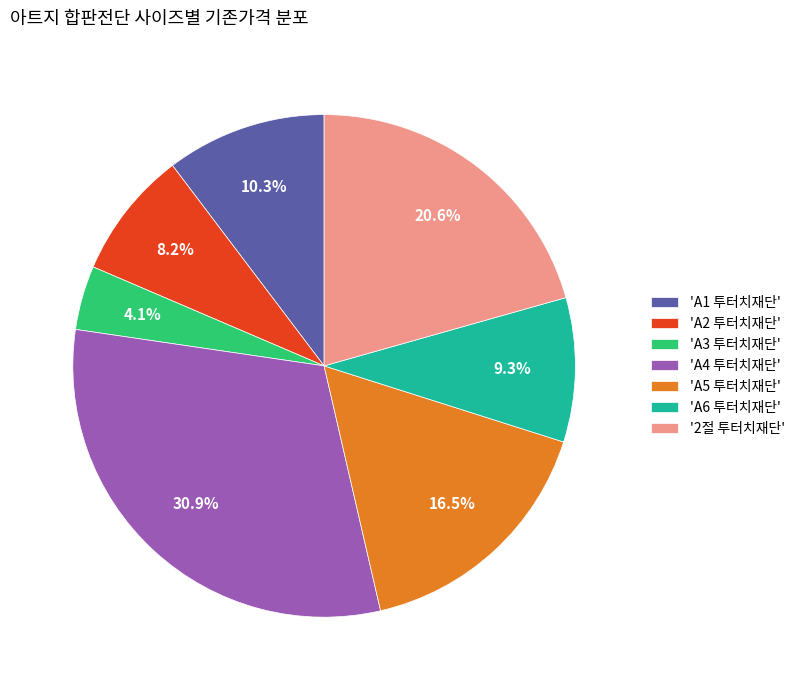

Approximately how many times larger is the value at 'A2 투터치재단' compared to 'A5 투터치재단'?

0.5